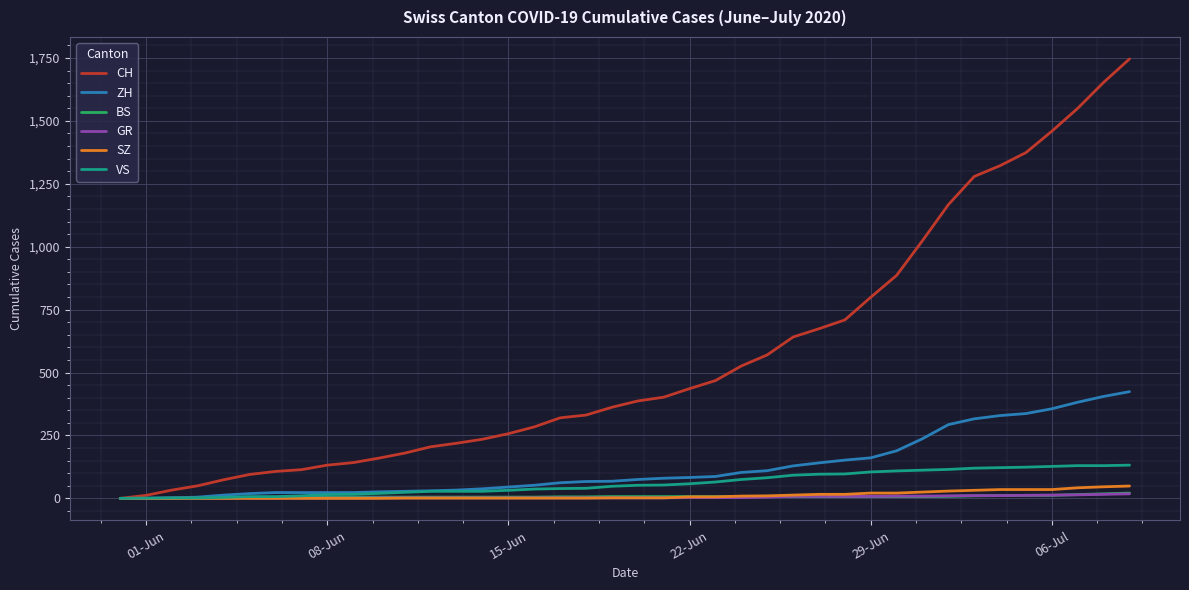

What is the greatest value displayed?

1746